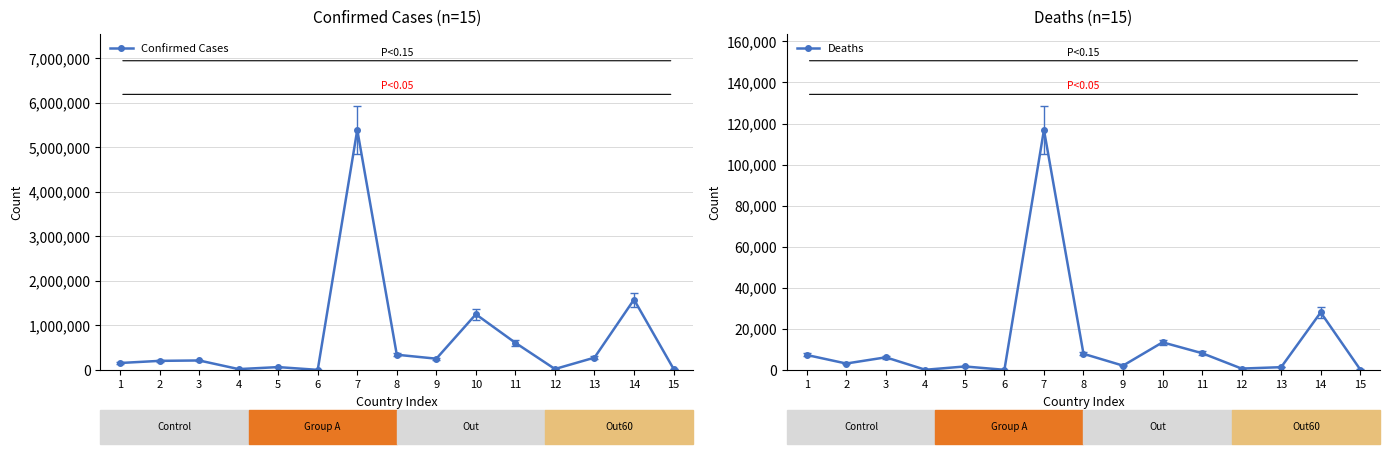

How many interior local valleys does the Deaths series have?

5